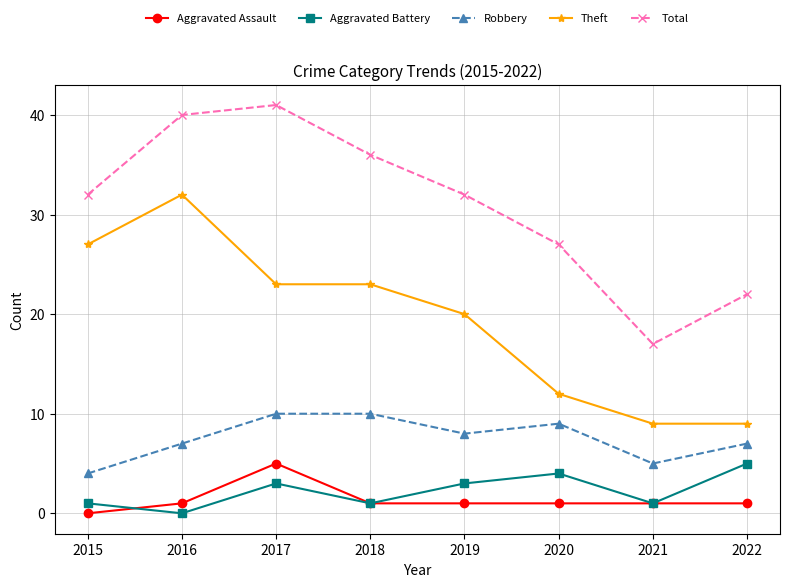

Does the chart have visible grid lines?

Yes